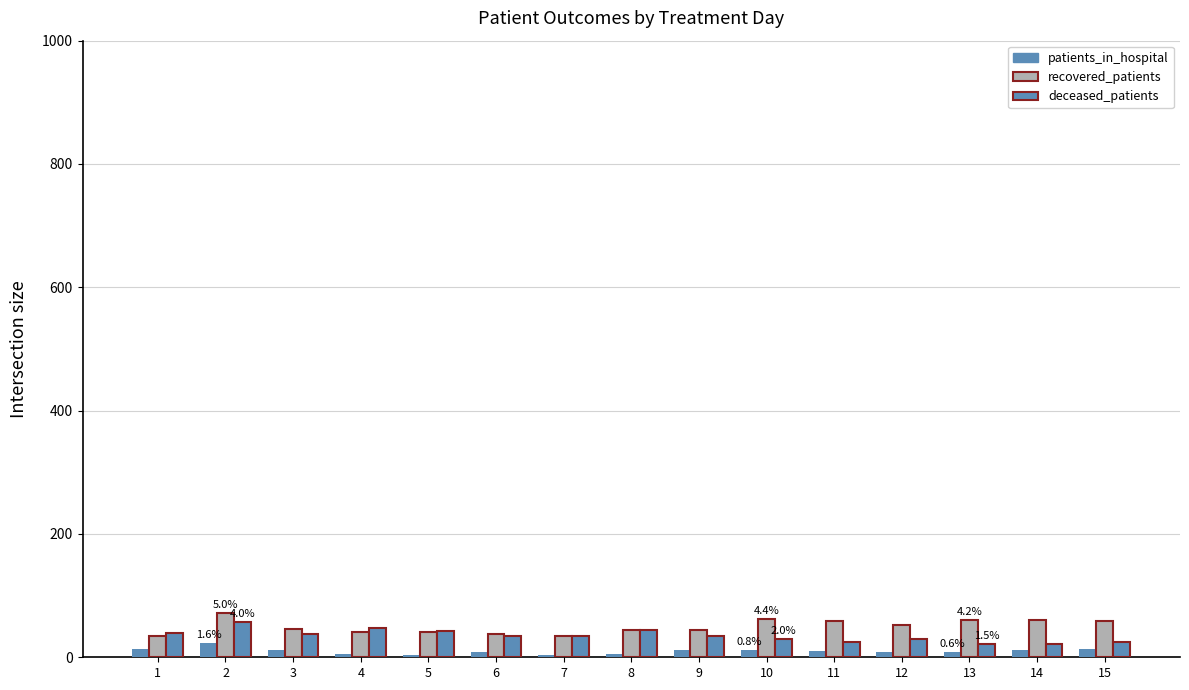

The patients_in_hospital series shows 17 at 9. True or false?

False